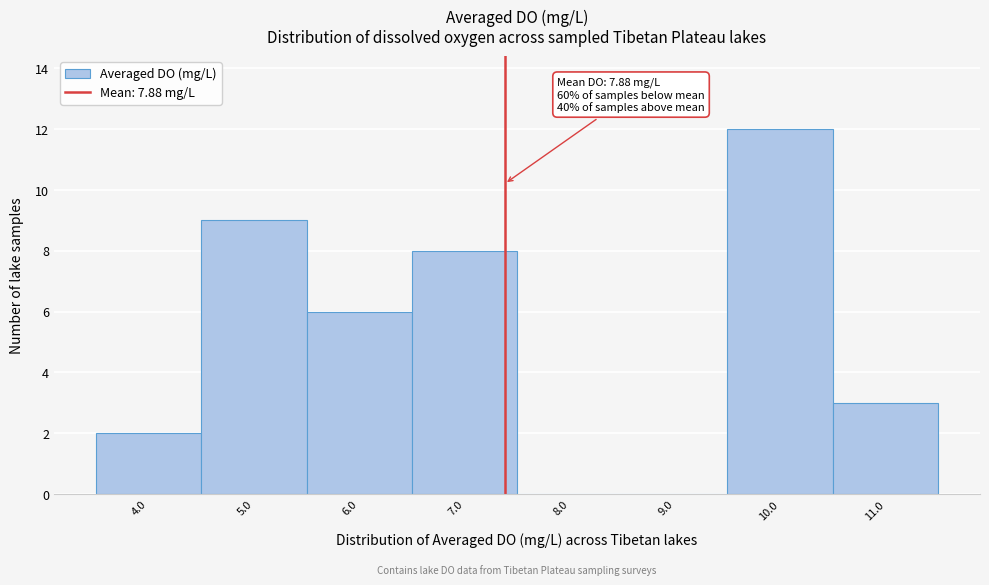

Reading left to right, what are all the values shown in this chart?

4.0=2	5.0=9	6.0=6	7.0=8	8.0=0	9.0=0	10.0=12	11.0=3